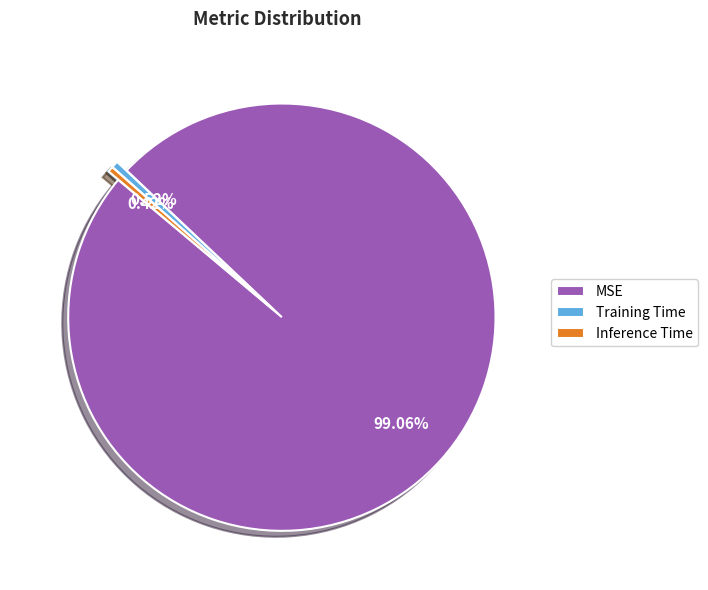

What is the largest slice in the pie chart?

MSE